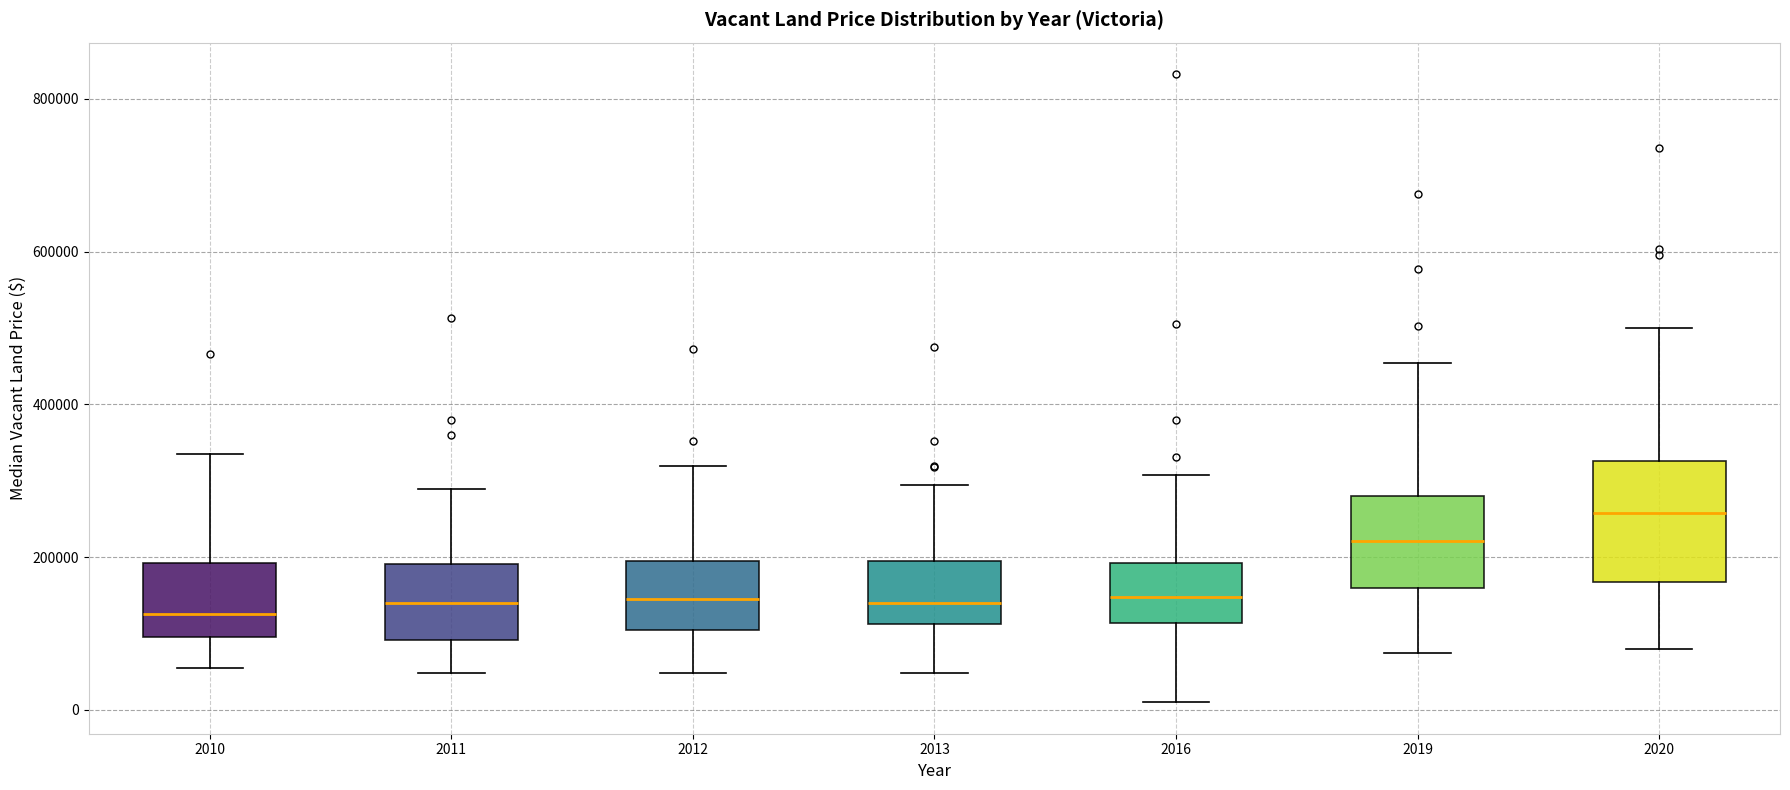

Reading left to right, read every box against the y-axis: the position of its median line, the range the box covers, and the ends of its whiskers. The values are not printed on the chart, so give them approximately, as read against the axis.

2010: median 120000, box 100000 to 200000, whiskers 60000 to 340000
2011: median 140000, box 100000 to 200000, whiskers 40000 to 280000
2012: median 140000, box 100000 to 200000, whiskers 40000 to 320000
2013: median 140000, box 120000 to 200000, whiskers 40000 to 300000
2016: median 140000, box 120000 to 200000, whiskers 20000 to 300000
2019: median 220000, box 160000 to 280000, whiskers 80000 to 460000
2020: median 260000, box 160000 to 320000, whiskers 80000 to 500000